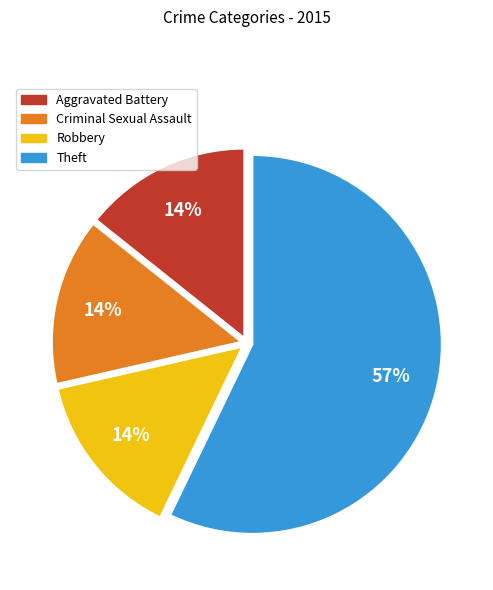

Which has a higher value, Criminal Sexual Assault or Theft?

Theft